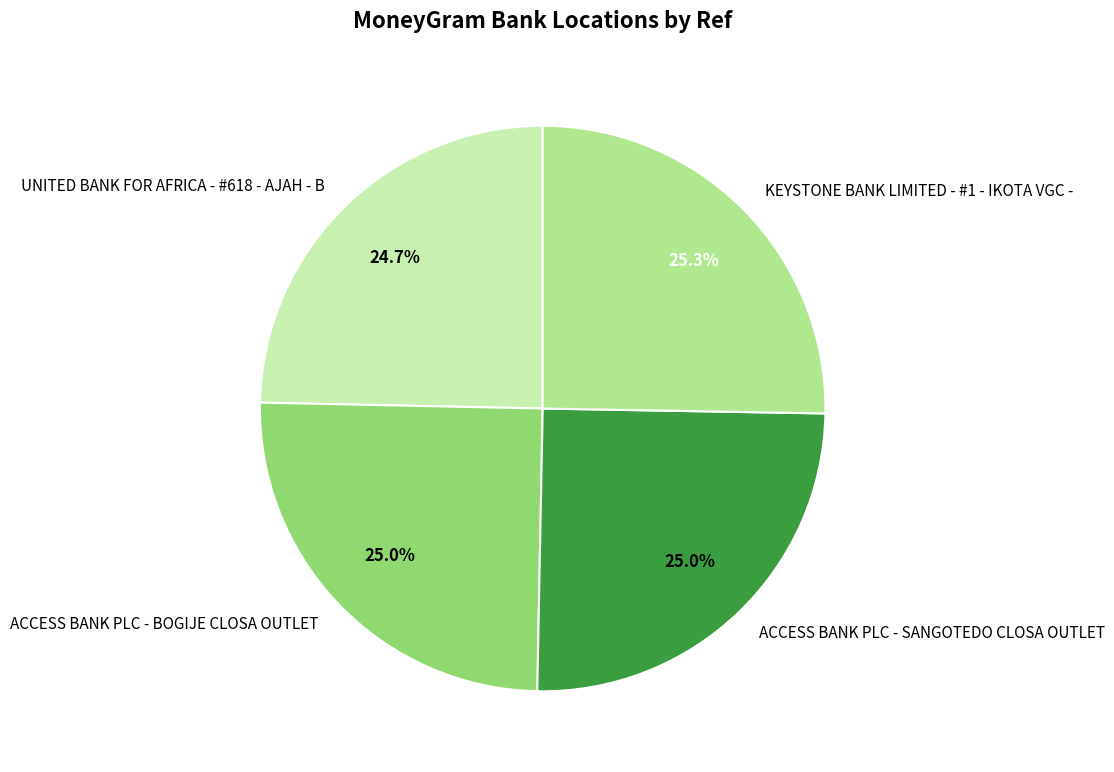

True or false: ACCESS BANK PLC - SANGOTEDO CLOSA OUTLET accounts for 34% of the total.

False